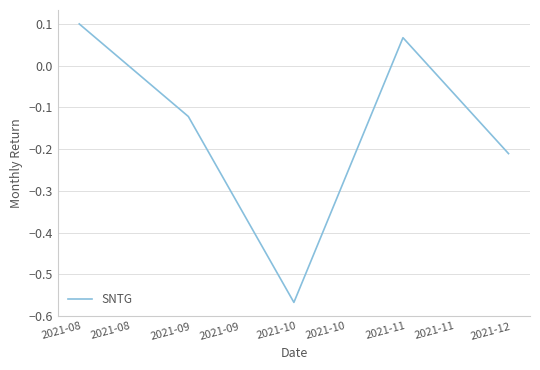

How many values exceed 0?

2